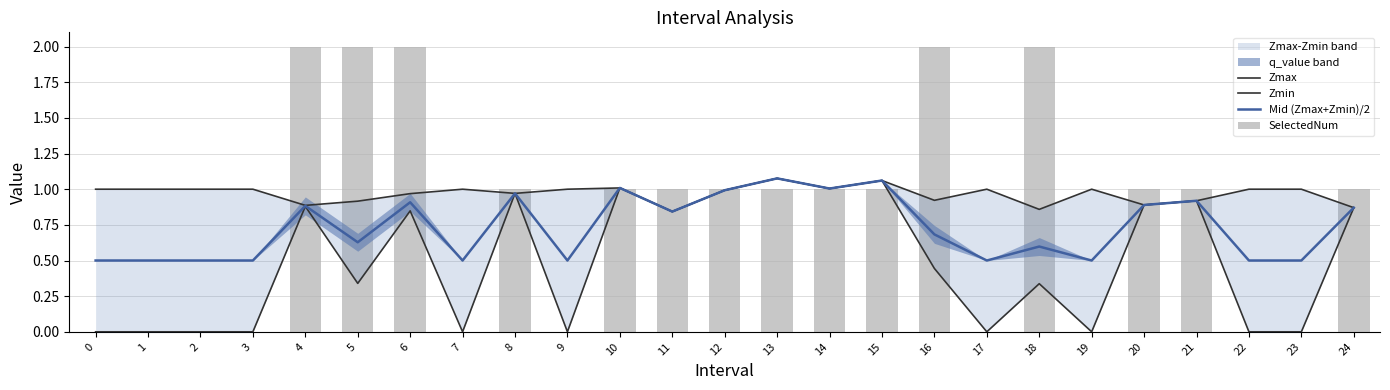

Which series has the largest range (max minus min)?

SelectedNum